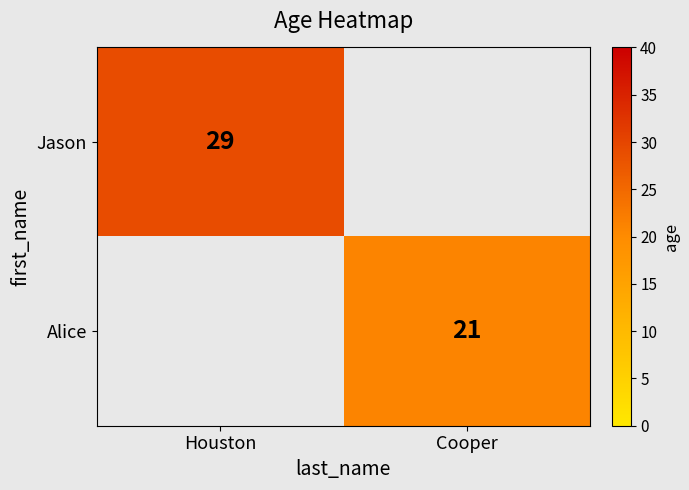

Is the value of Jason at Houston greater than the value of Alice at Cooper?

Yes